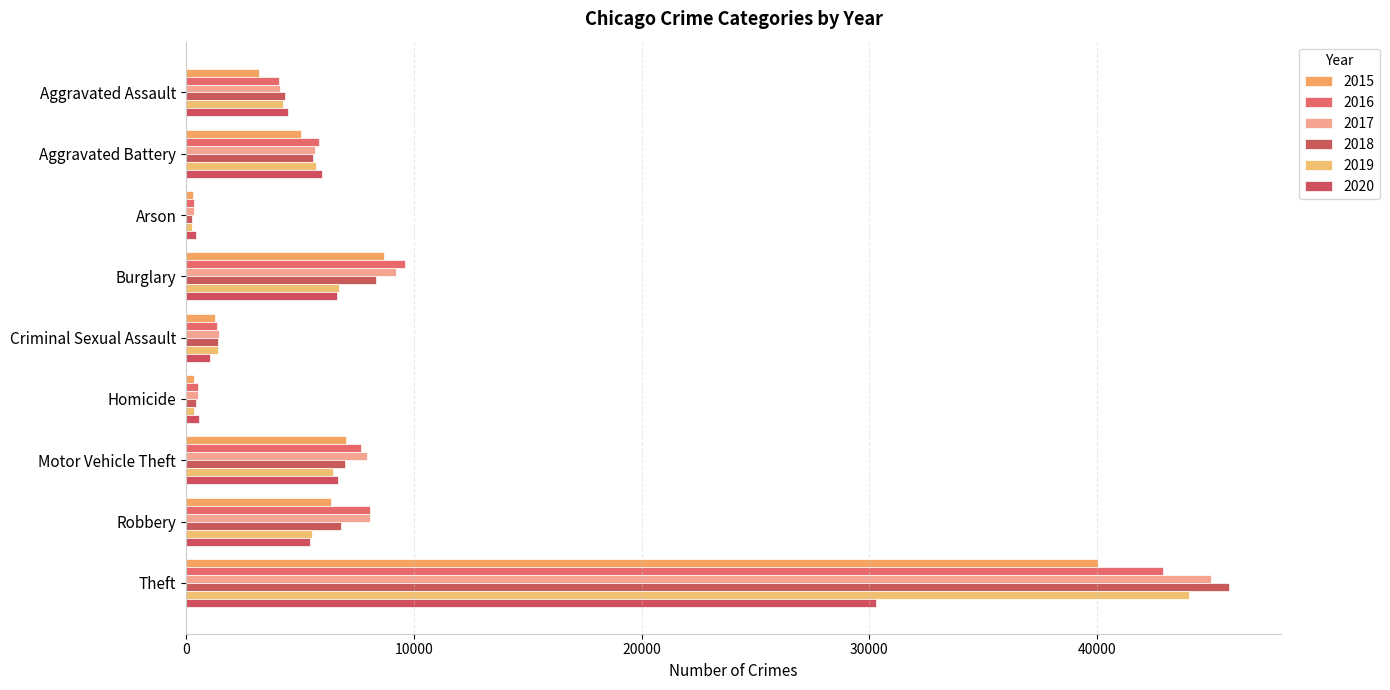

The value of 2020 at Arson is 419. True or false?

True